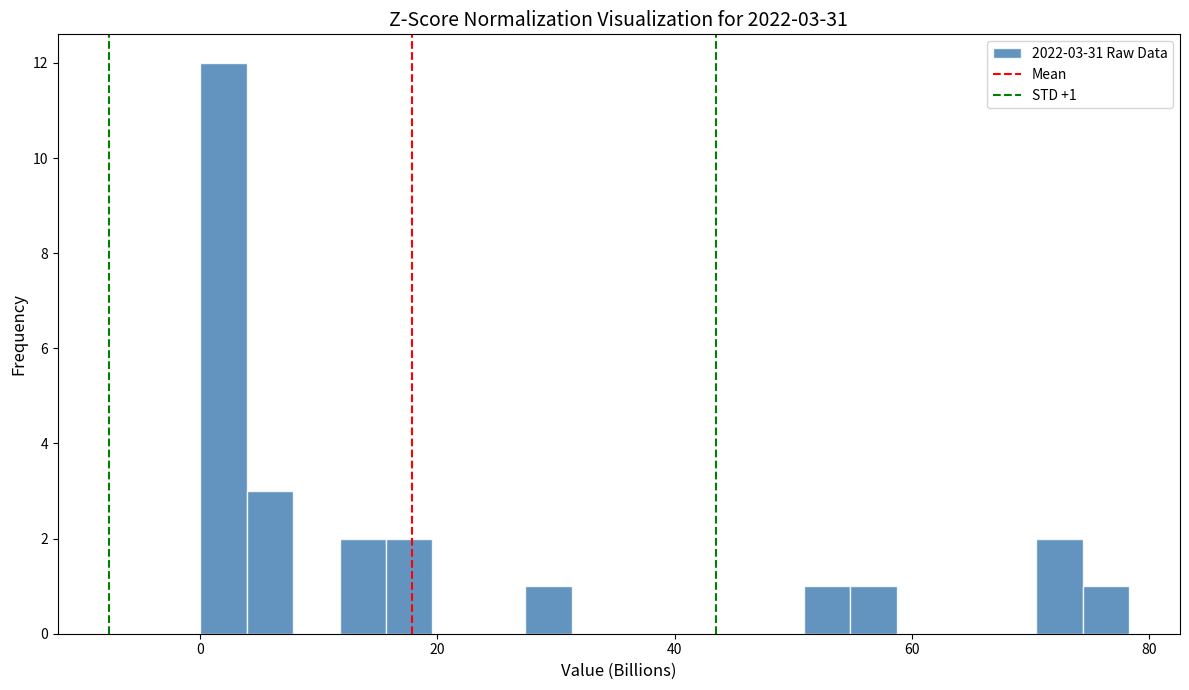

Read against the x-axis, roughly where is the centre of the tallest bar?

2